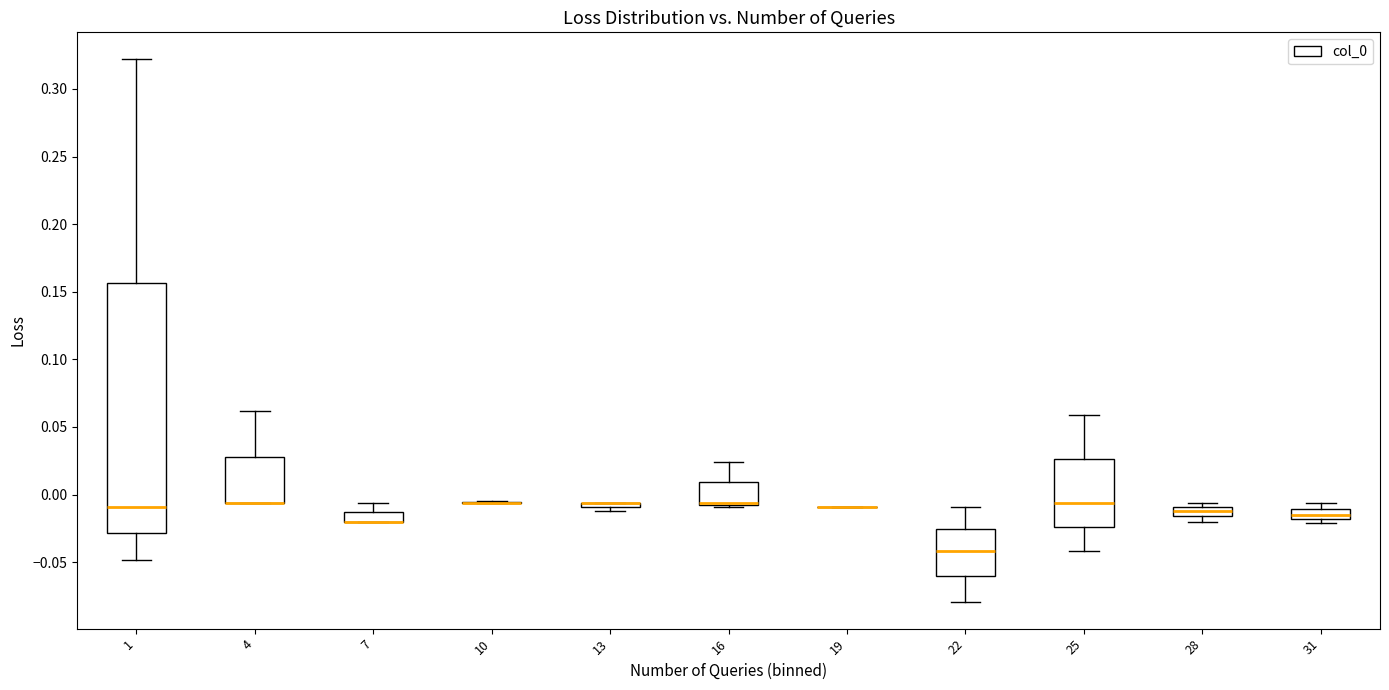

Comparing the boxes themselves (not the whiskers), which one is the tallest?

1